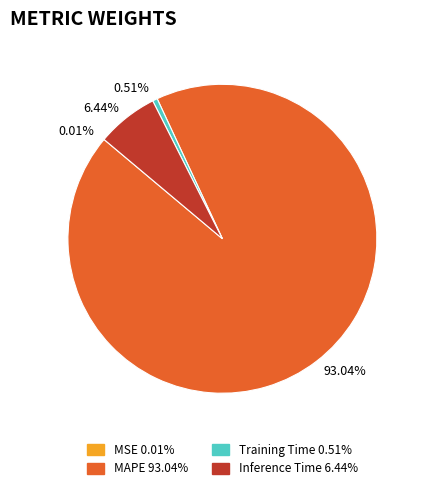

Which category accounts for the majority?

MAPE